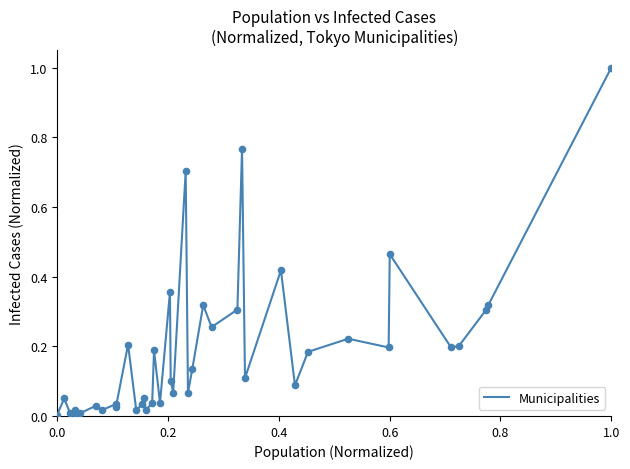

What is the greatest value displayed?

1.0